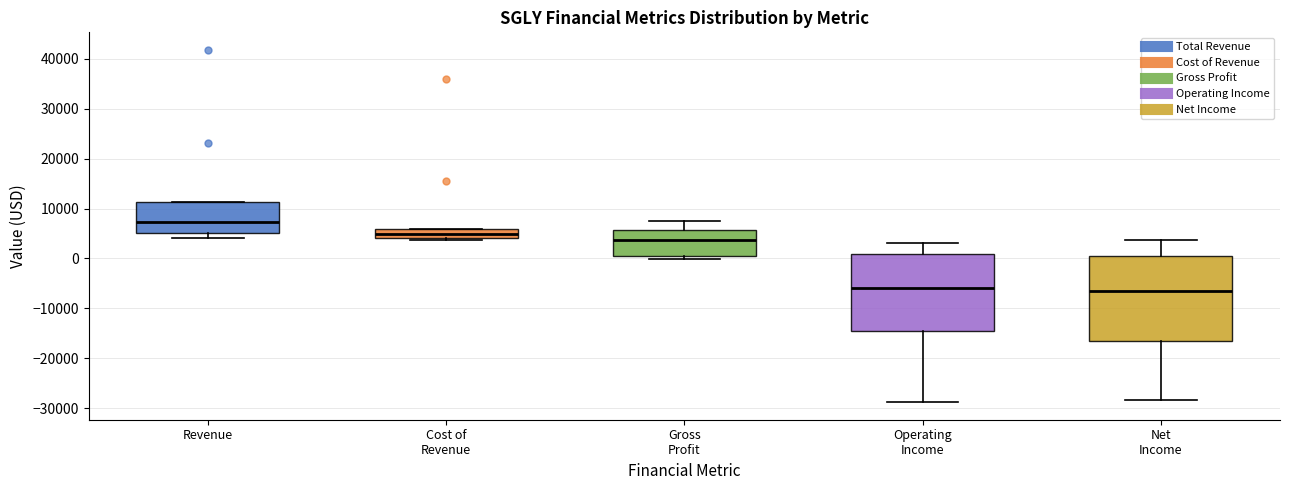

Reading left to right, read every box against the y-axis: the position of its median line, the range the box covers, and the ends of its whiskers. The values are not printed on the chart, so give them approximately, as read against the axis.

Revenue: median 7000, box 5000 to 11000, whiskers 4000 to 11000
Cost of Revenue: median 5000, box 4000 to 6000, whiskers 4000 to 6000
Gross Profit: median 4000, box 1000 to 6000, whiskers 0 to 8000
Operating Income: median -6000, box -15000 to 1000, whiskers -29000 to 3000
Net Income: median -6000, box -16000 to 1000, whiskers -28000 to 4000